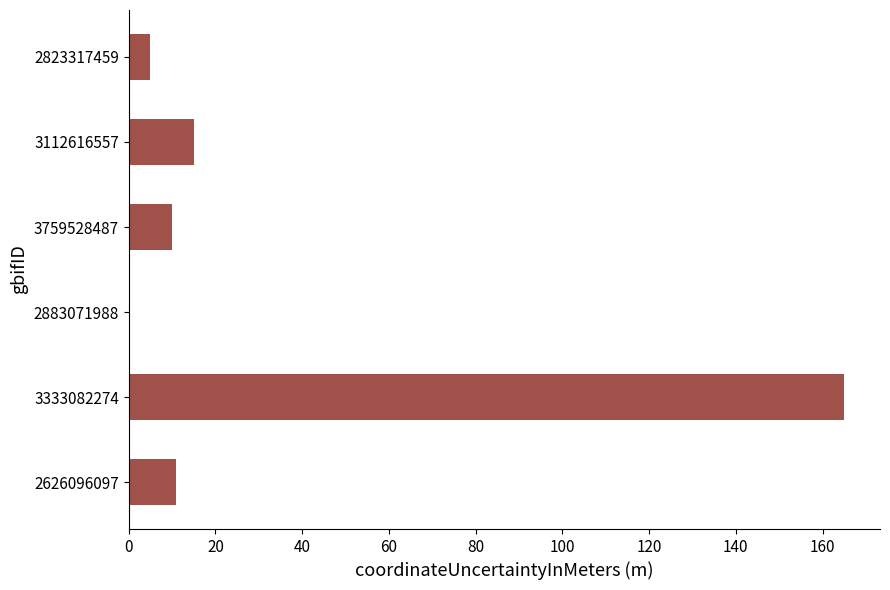

What is the average value?

34